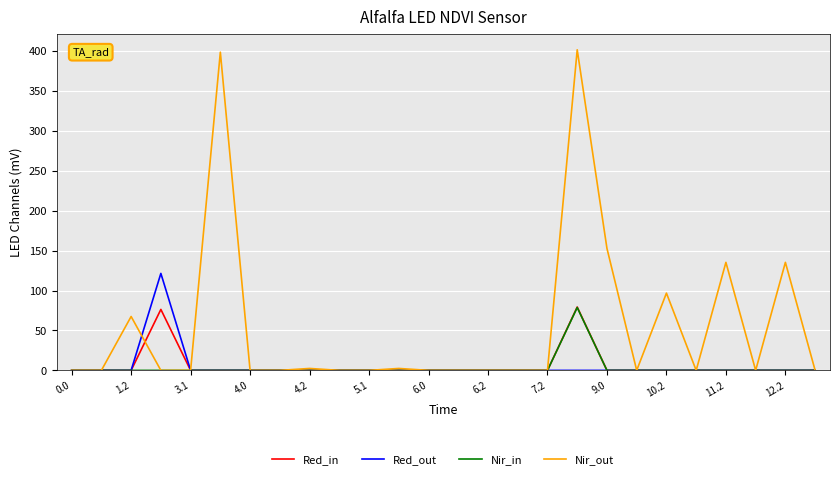

True or false: Nir_out has more than 0 points higher than both neighbors.

True